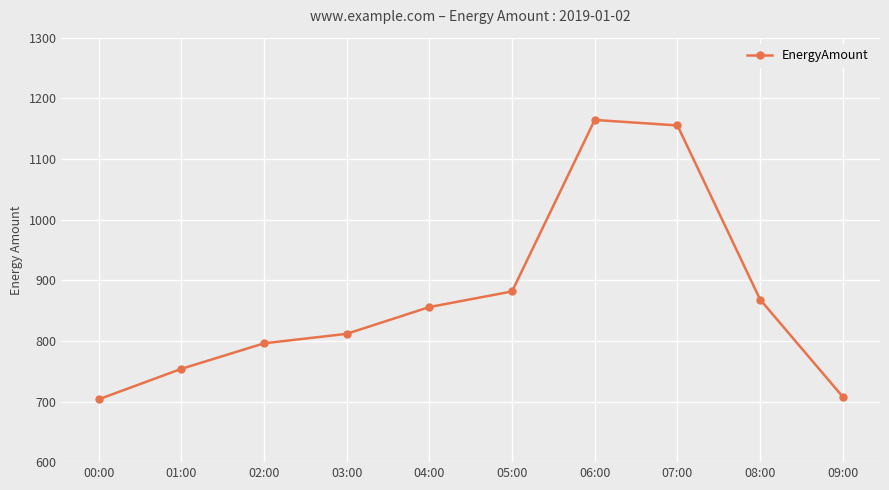

How many distinct data groups are displayed?

1